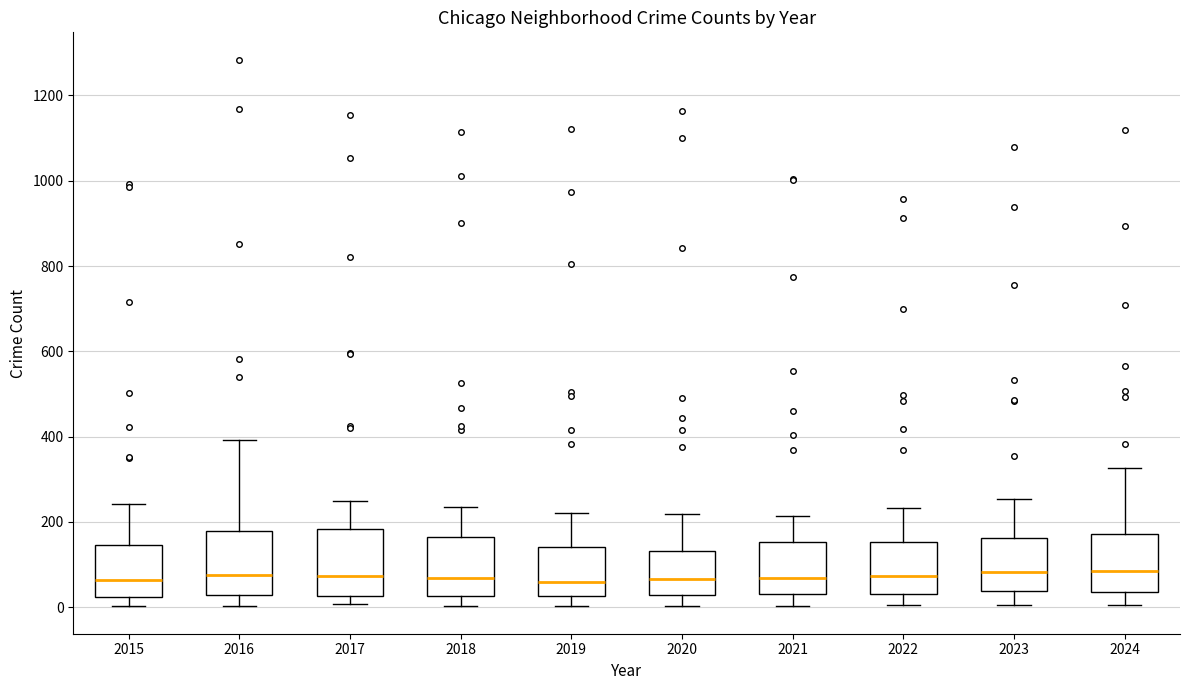

Where does the upper whisker of the box at x = 2017 end on the y-axis? The values are not printed on the chart, so give them approximately, as read against the axis.

240